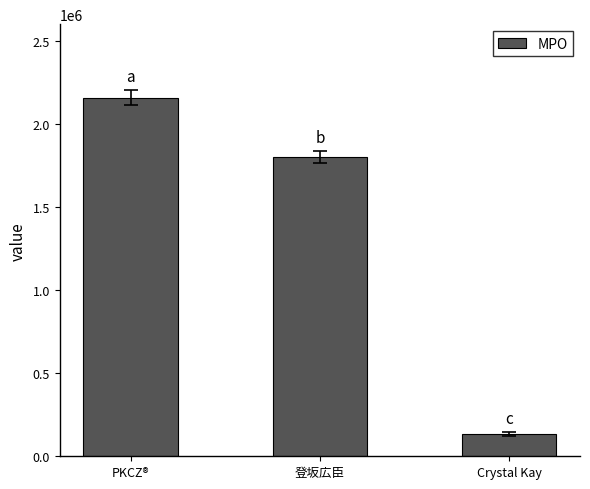

Are the bars grouped side by side (vs. stacked)?

No